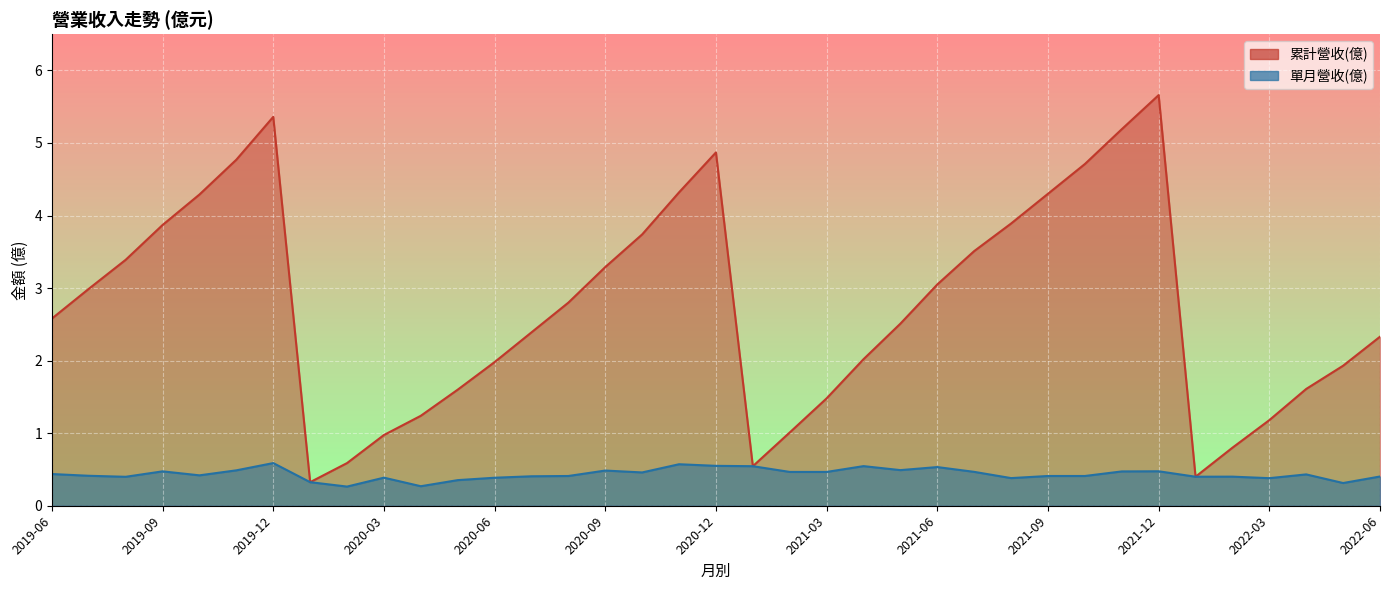

Is it true that 累計營收(億) equals 8.5 at 2021-12?

False